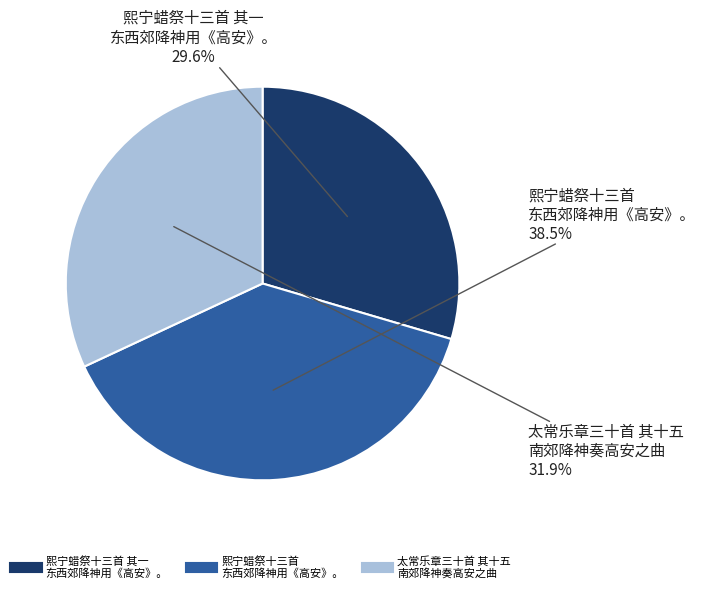

How many segments does this pie chart have?

3